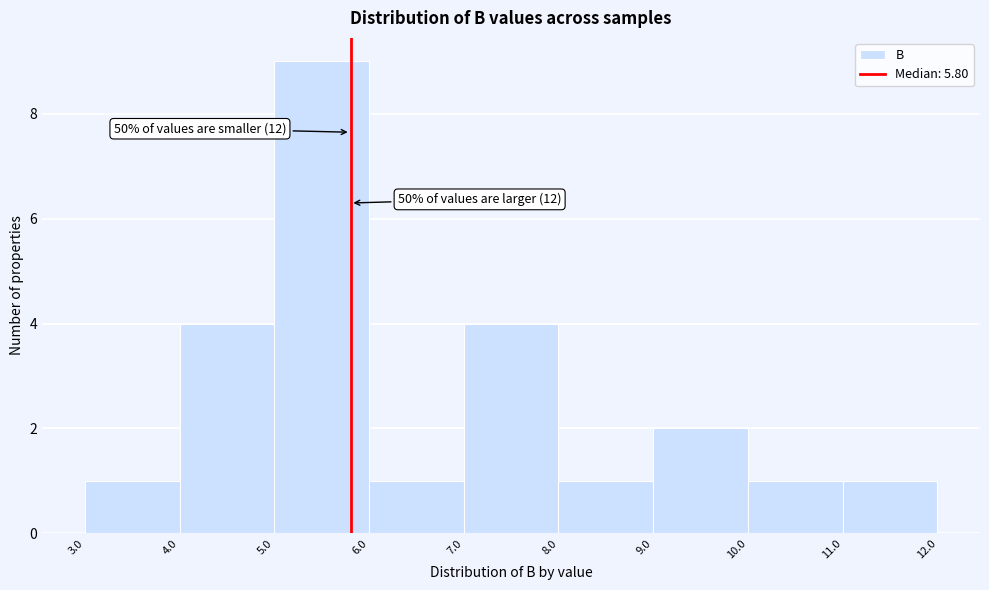

Over which range of the x-axis is the bar tallest?

5.0 to 6.0